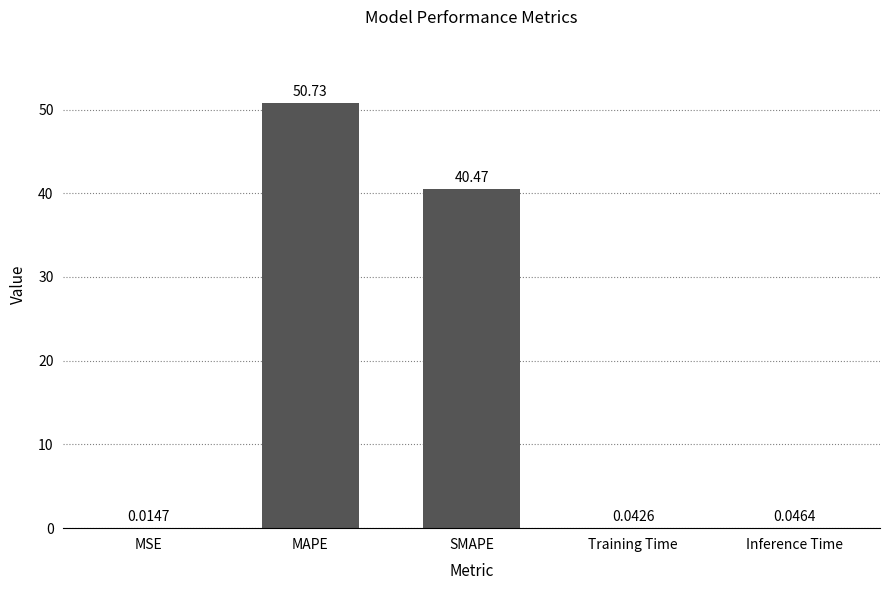

Count the number of data series in this chart.

1